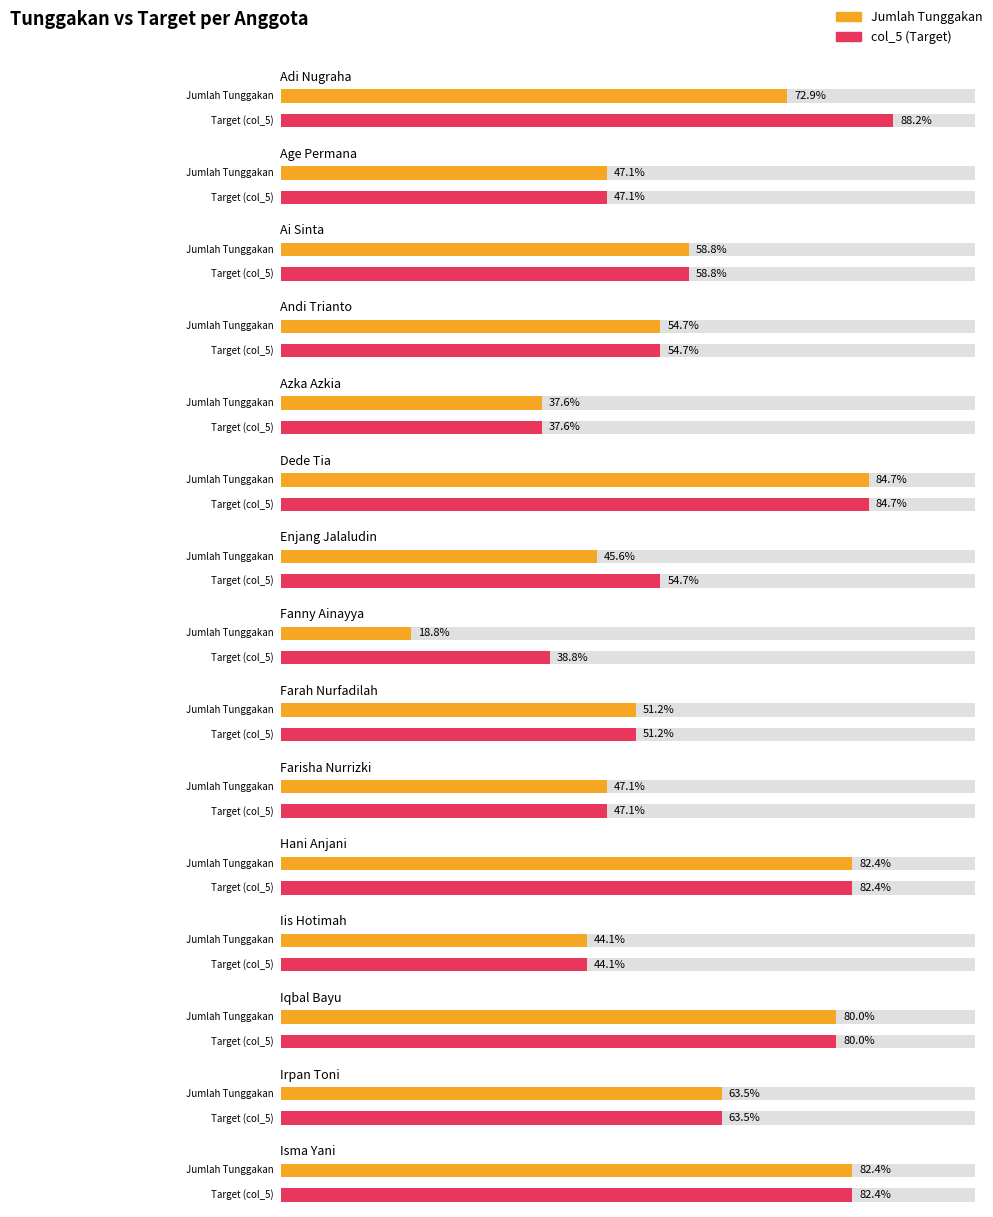

Between Azka Azkia and Irpan Toni, which is larger?

Irpan Toni